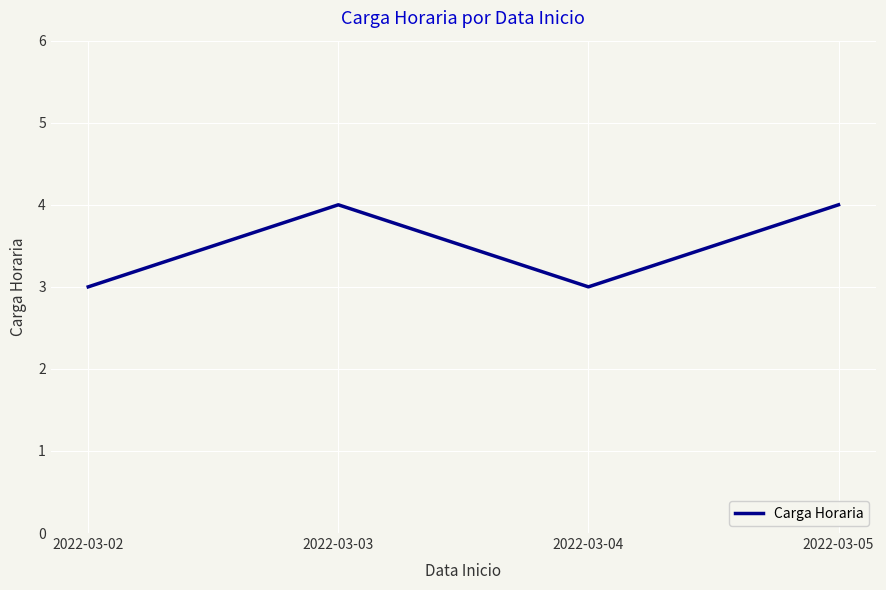

At which category does the data reach its first local valley?

2022-03-04